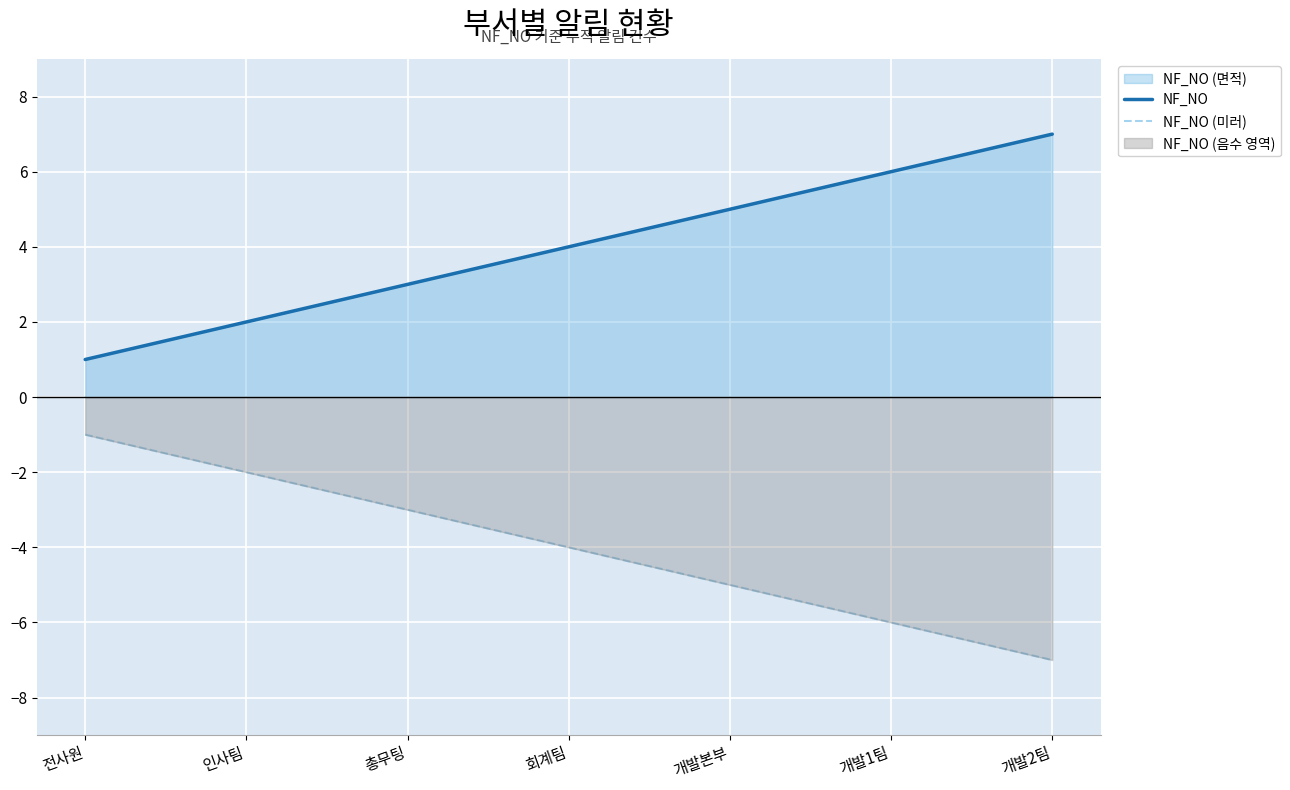

At which label does NF_NO (미러) reach its peak?

전사원